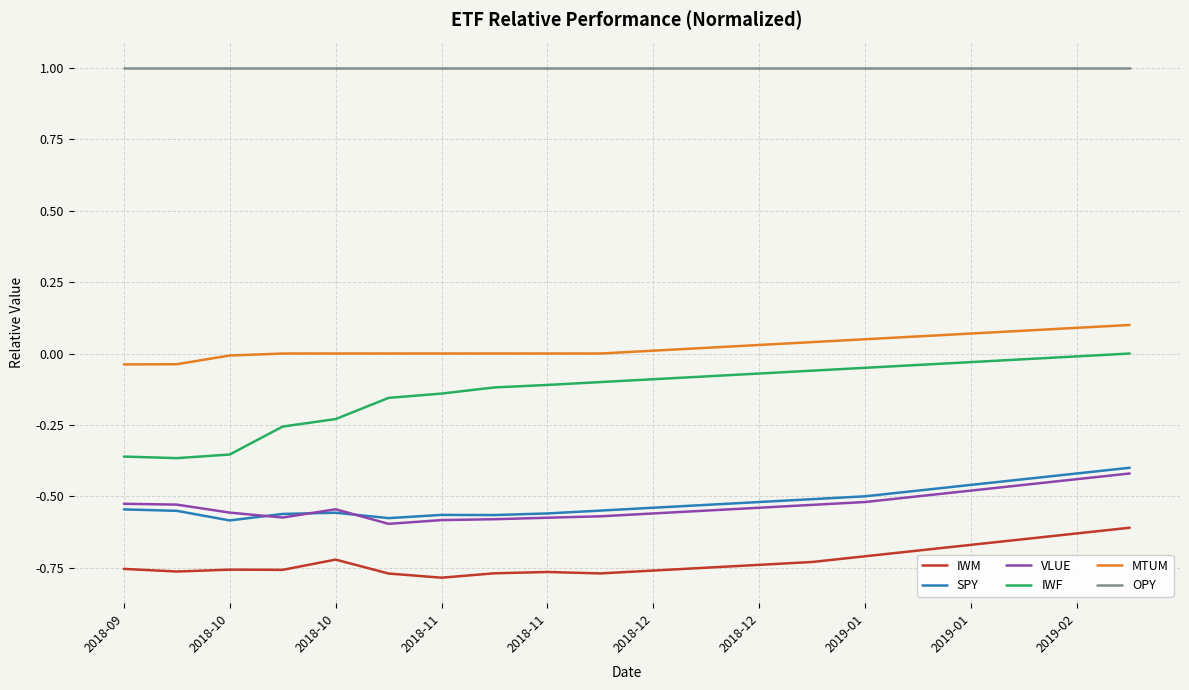

Which series has the largest total across all categories?

OPY